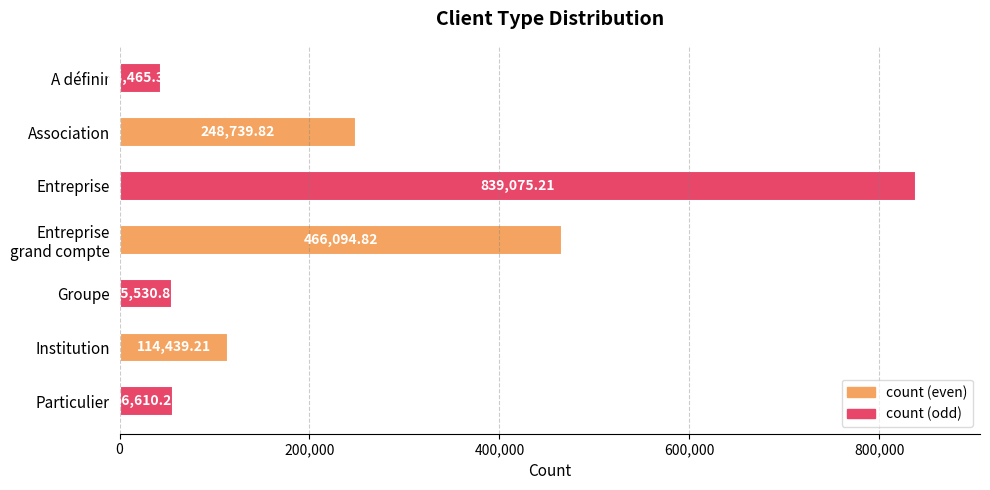

What is the average value?

260565.1